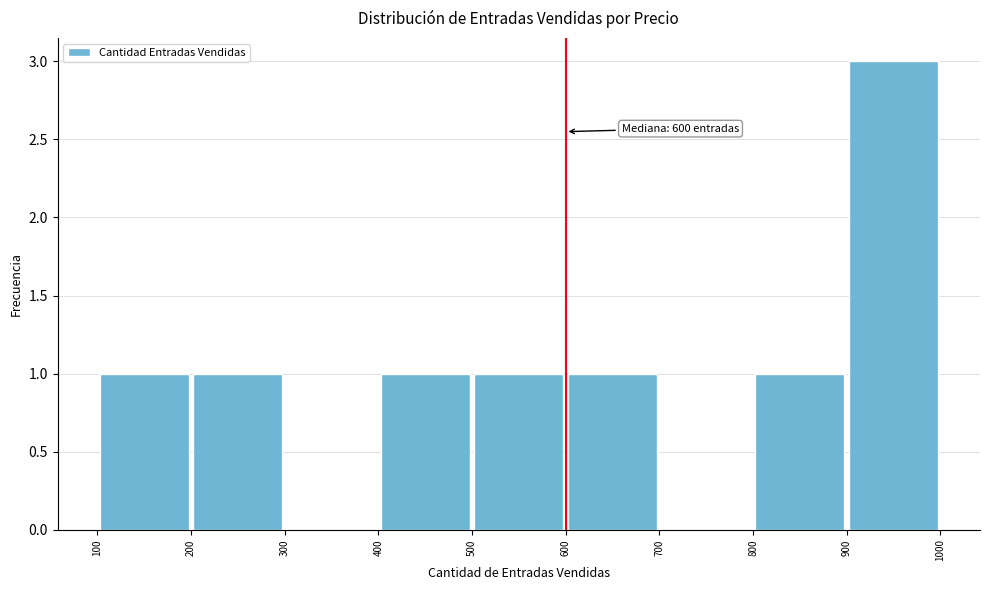

Which range on the x-axis has the tallest bar?

900 to 1000